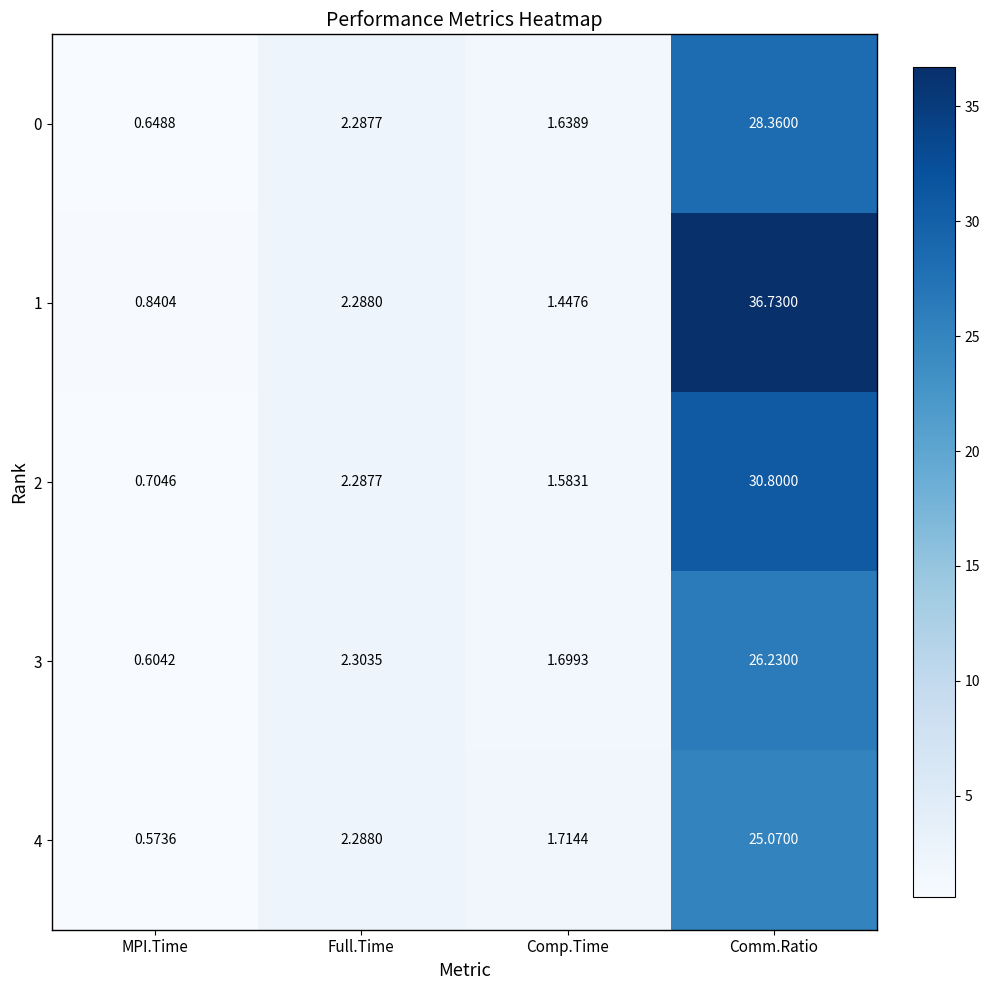

Where does the 2 series first go above 2?

Full.Time